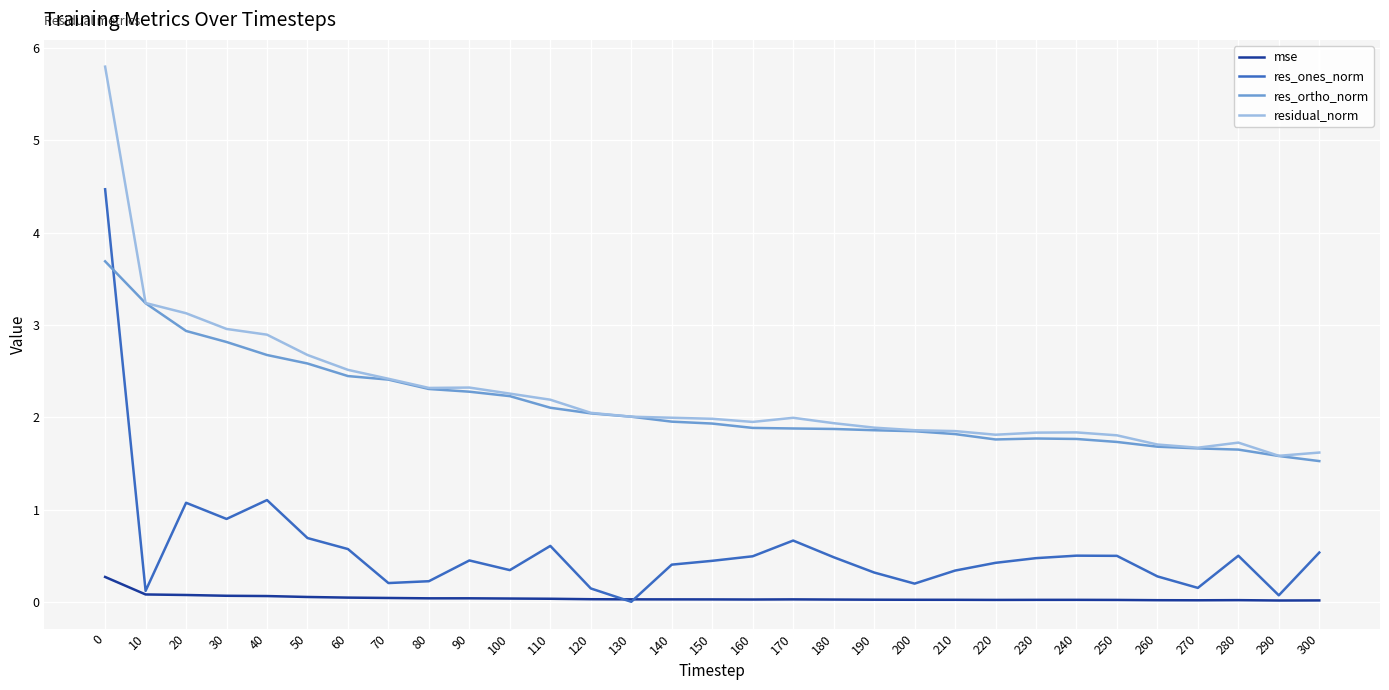

What is the highest value of the mse series?

0.3